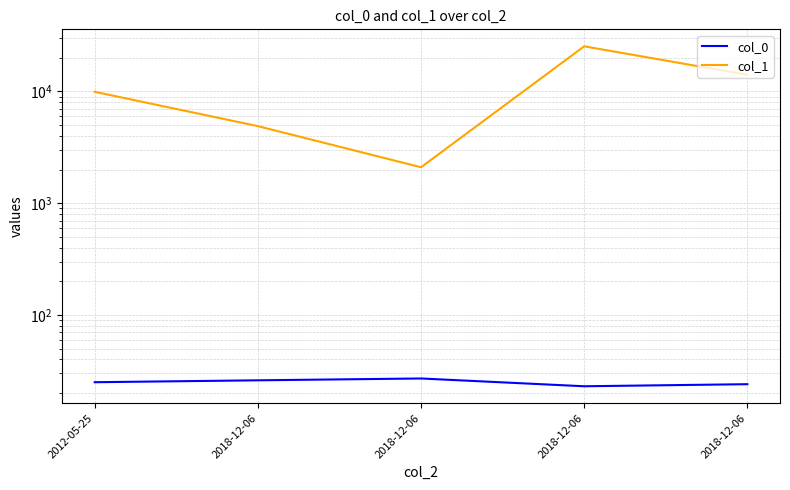

What is the label of the 5th point from the right?

2012-05-25